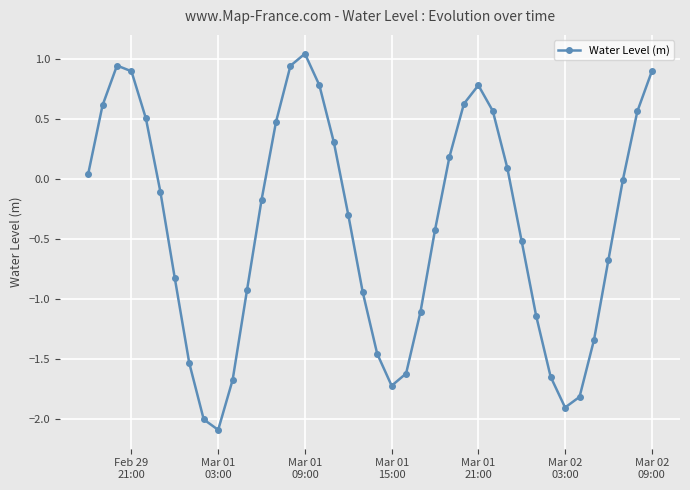

True or false: the data has more than 0 interior local peaks.

True